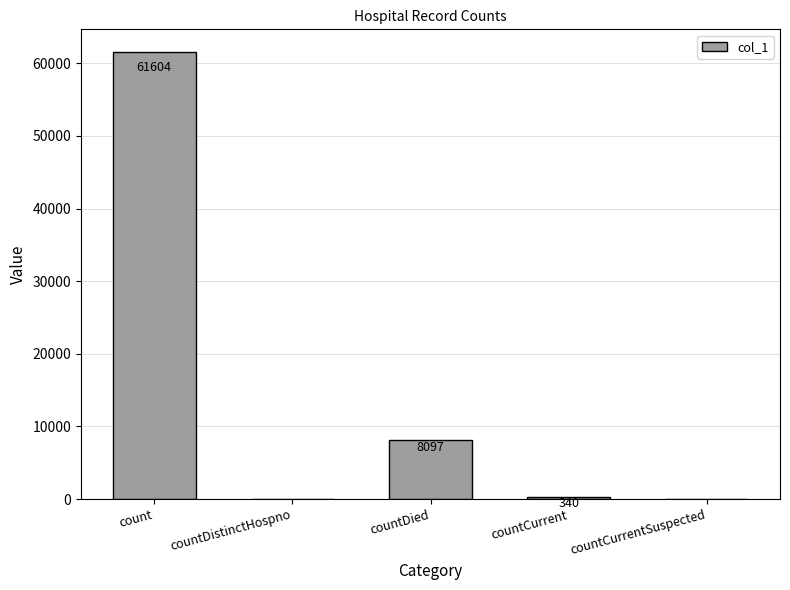

Between countDistinctHospno and count, which is larger?

count